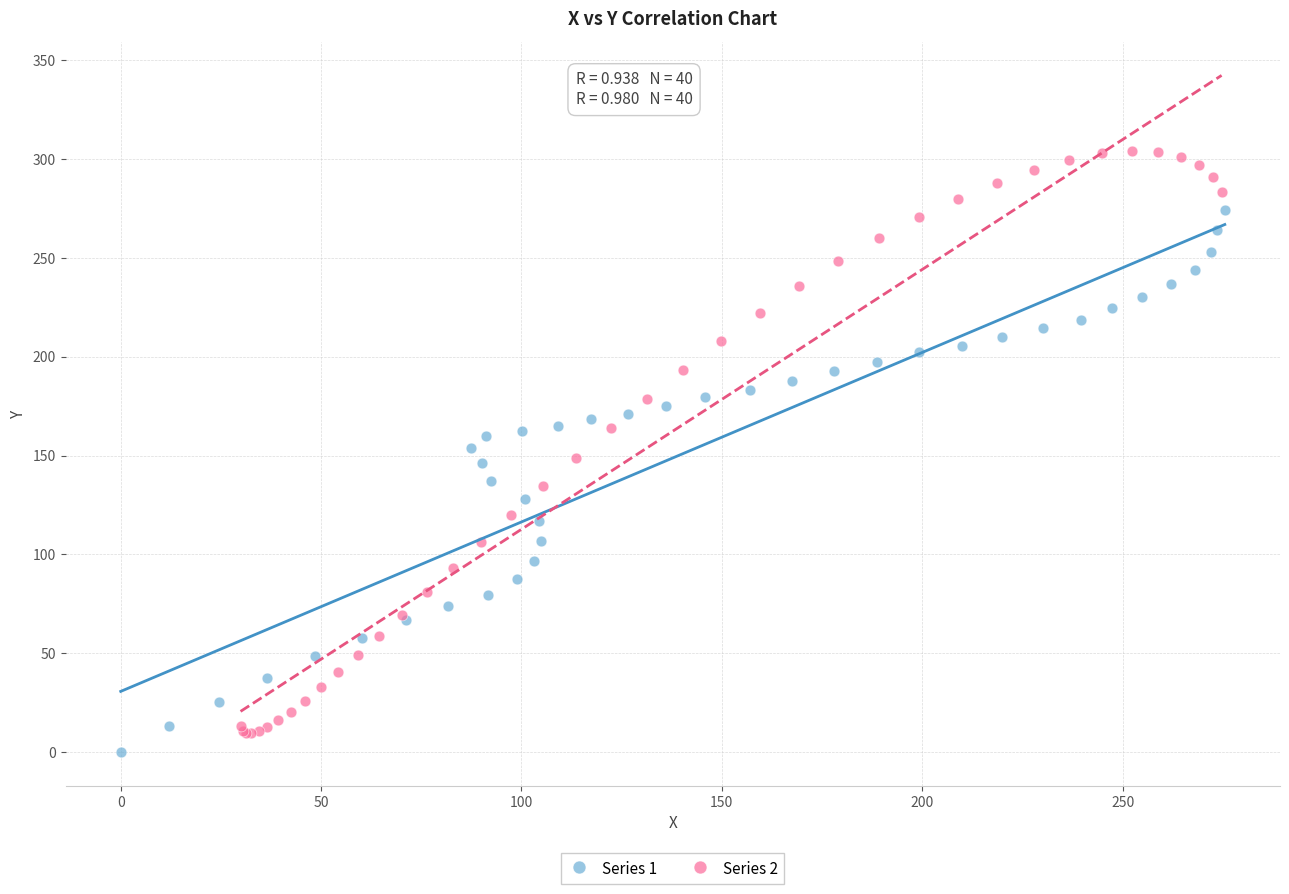

Which series contains the highest Y value?

Series 2